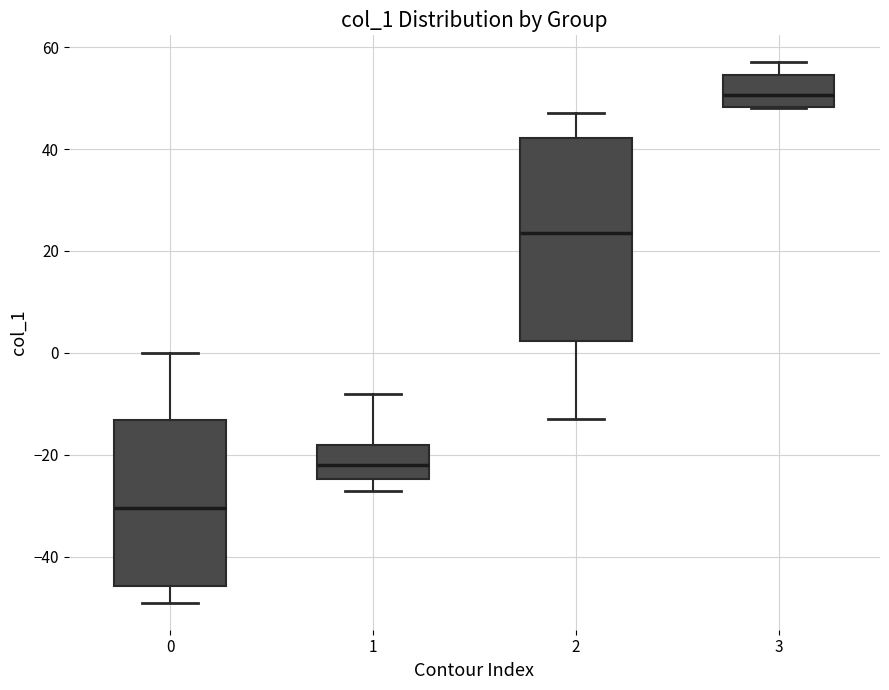

Reading left to right, read every box against the y-axis: the position of its median line, the range the box covers, and the ends of its whiskers. The values are not printed on the chart, so give them approximately, as read against the axis.

0: median -30, box -46 to -14, whiskers -48 to 0
1: median -22, box -24 to -18, whiskers -26 to -8
2: median 24, box 2 to 42, whiskers -12 to 48
3: median 50, box 48 to 54, whiskers 48 to 58